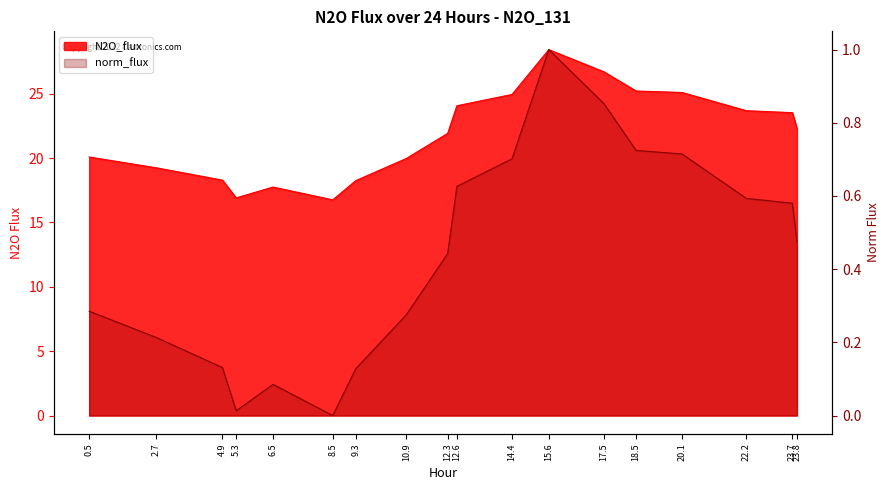

At which label is norm_flux closest to 0?

8.5